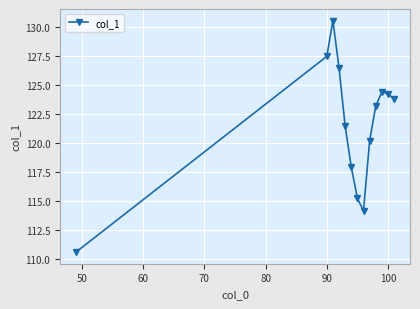

What is the greatest value displayed?

130.5